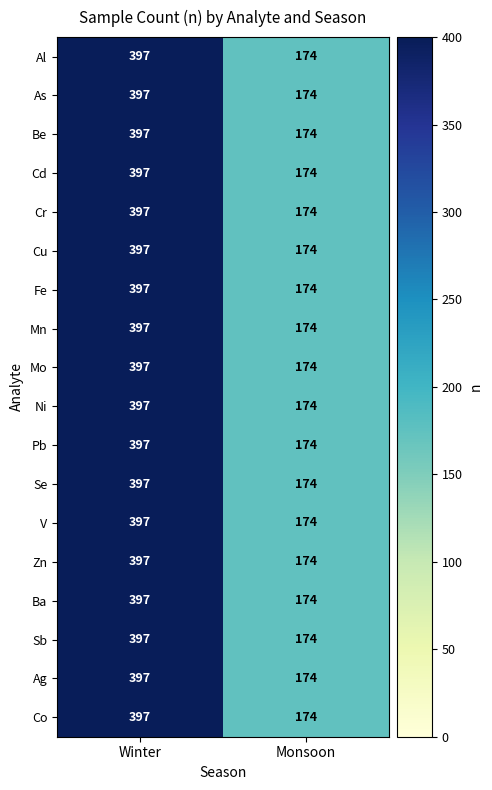

Rank the categories by Cd value from highest to lowest.

Winter, Monsoon